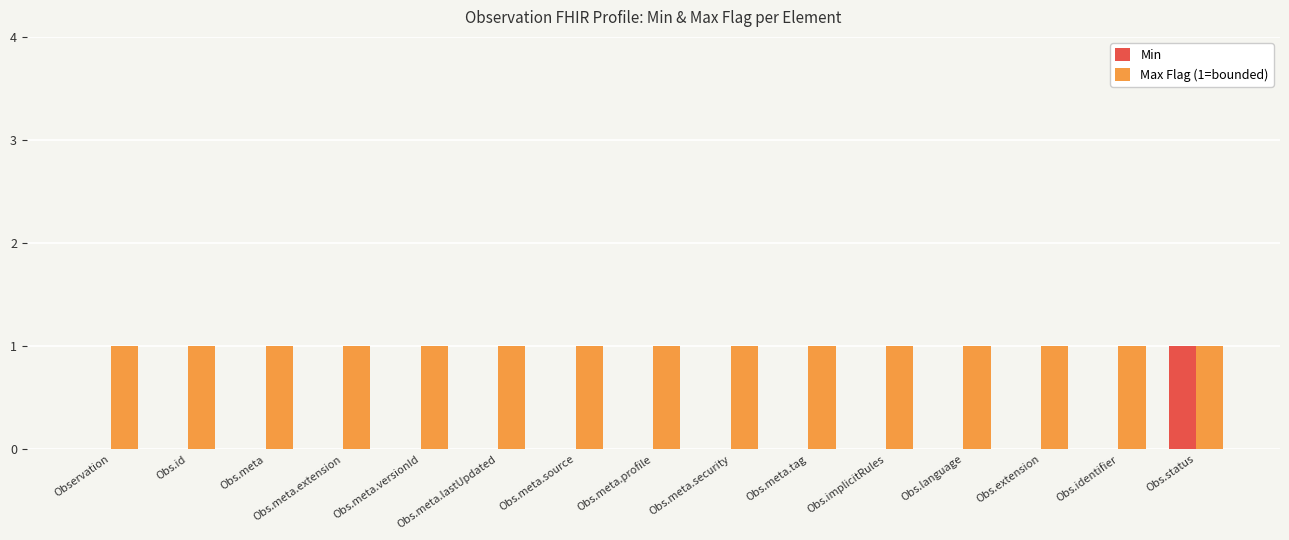

Reading left to right, list all the values displayed in this chart.

Min: Observation=0	Obs.id=0	Obs.meta=0	Obs.meta.extension=0	Obs.meta.versionId=0	Obs.meta.lastUpdated=0	Obs.meta.source=0	Obs.meta.profile=0	Obs.meta.security=0	Obs.meta.tag=0	Obs.implicitRules=0	Obs.language=0	Obs.extension=0	Obs.identifier=0	Obs.status=1
Max Flag (1=bounded): Observation=1	Obs.id=1	Obs.meta=1	Obs.meta.extension=1	Obs.meta.versionId=1	Obs.meta.lastUpdated=1	Obs.meta.source=1	Obs.meta.profile=1	Obs.meta.security=1	Obs.meta.tag=1	Obs.implicitRules=1	Obs.language=1	Obs.extension=1	Obs.identifier=1	Obs.status=1